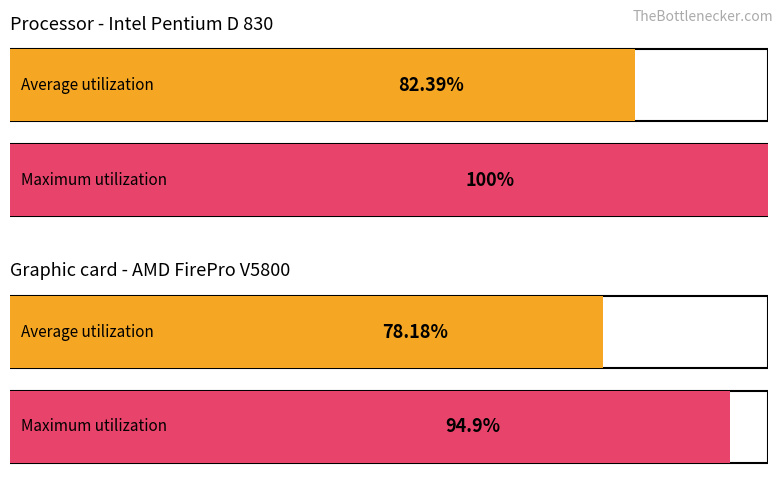

What is the smallest value displayed?

78.2